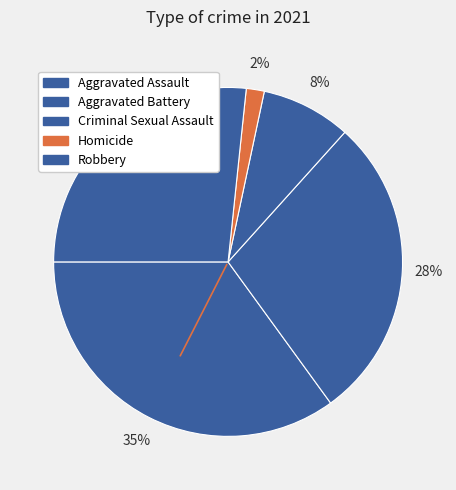

True or false: Aggravated Battery accounts for 37% of the total.

False